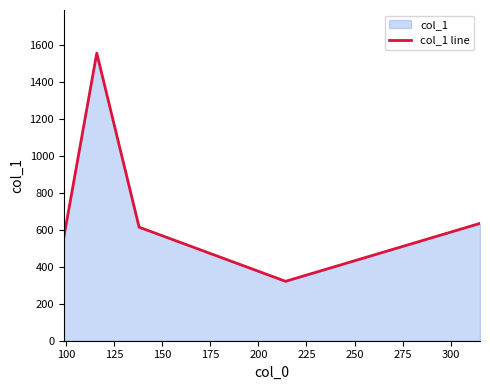

What is the smallest value displayed?

321.6